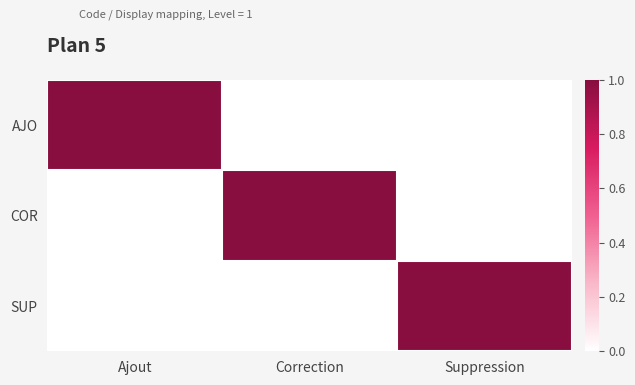

What is the maximum value shown in the chart?

1